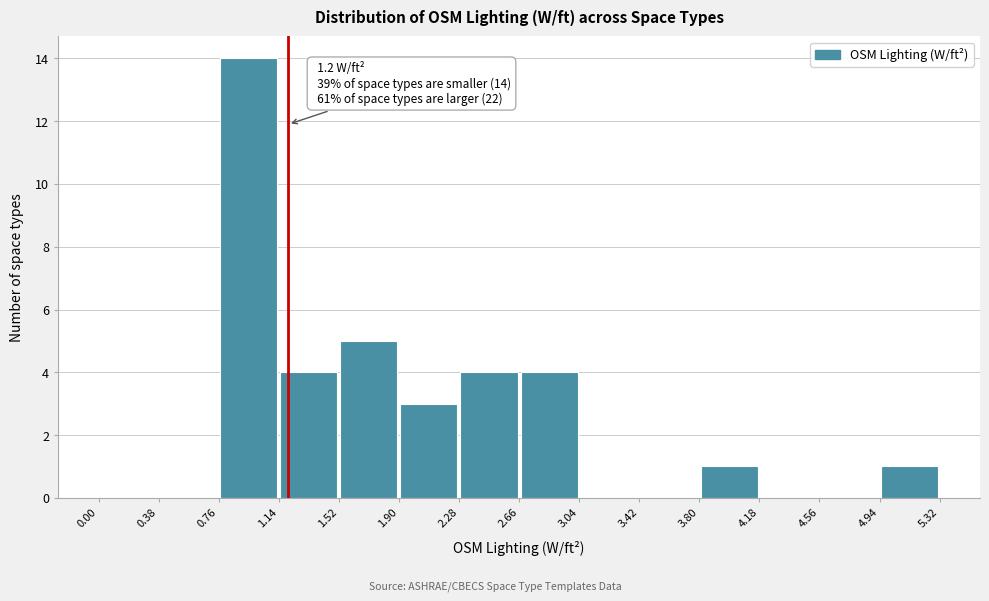

Over which range of the x-axis is the bar tallest?

0.76 to 1.14